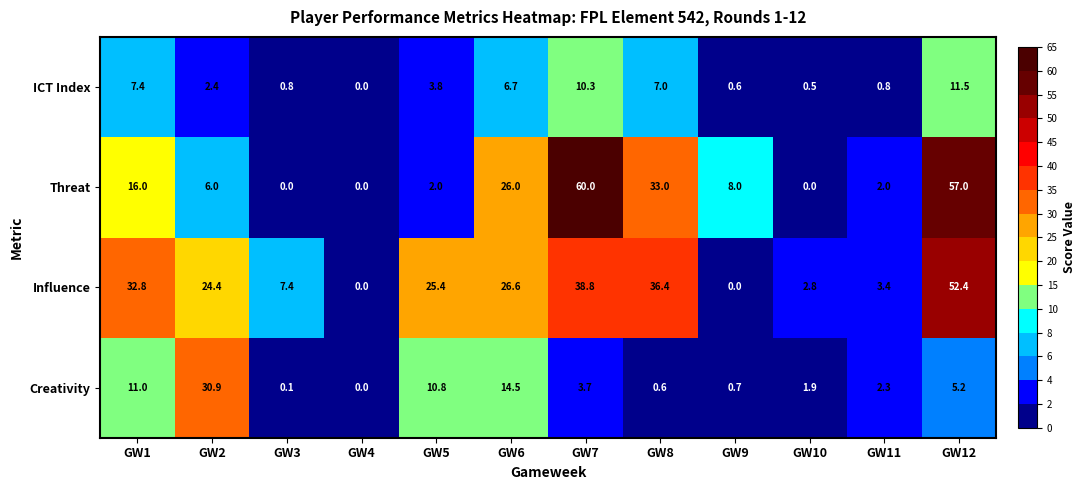

What is the difference between the maximum and second lowest values in the Threat series?

60.0